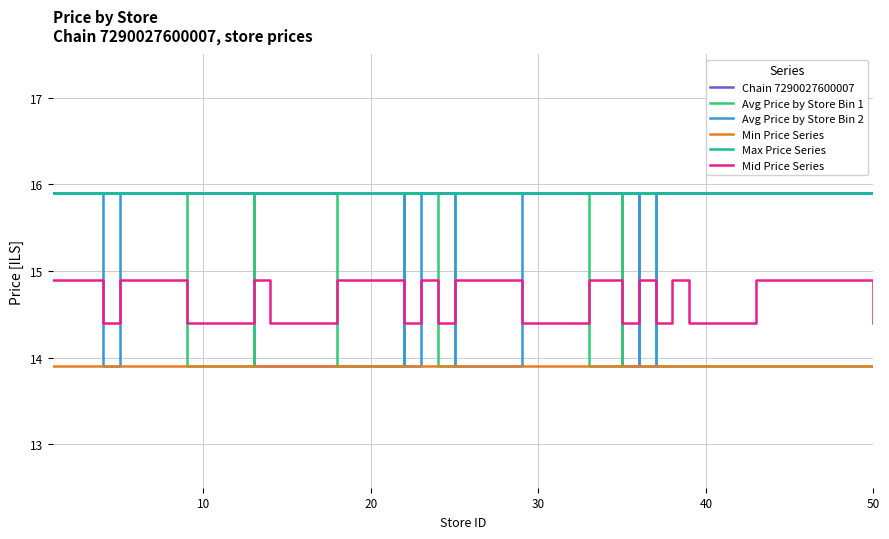

Which series has the largest total across all categories?

Max Price Series